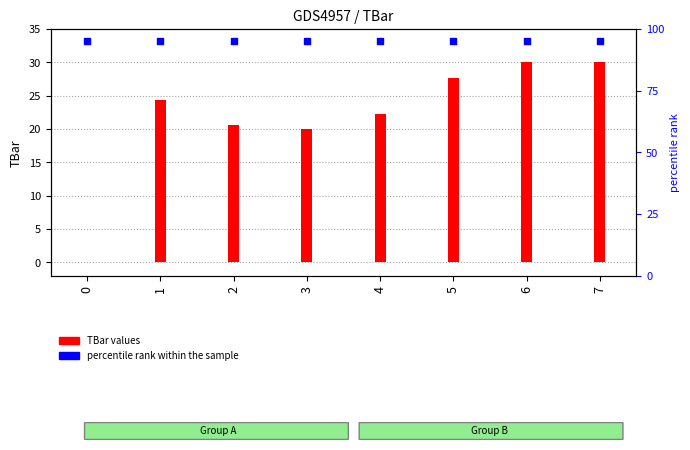

What are all the series names shown in the legend?

TBar values, percentile rank within the sample